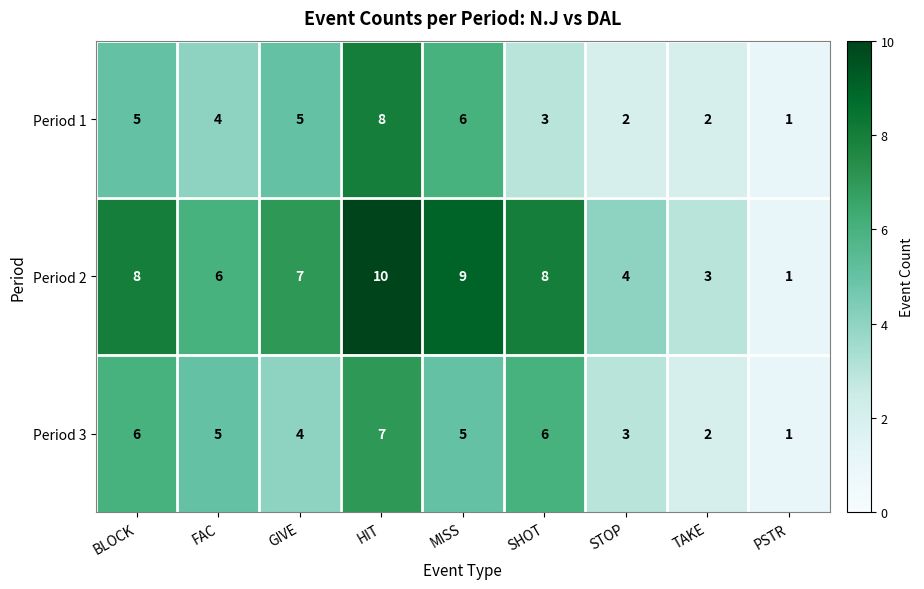

Is it true that Period 2 equals 2 at TAKE?

False